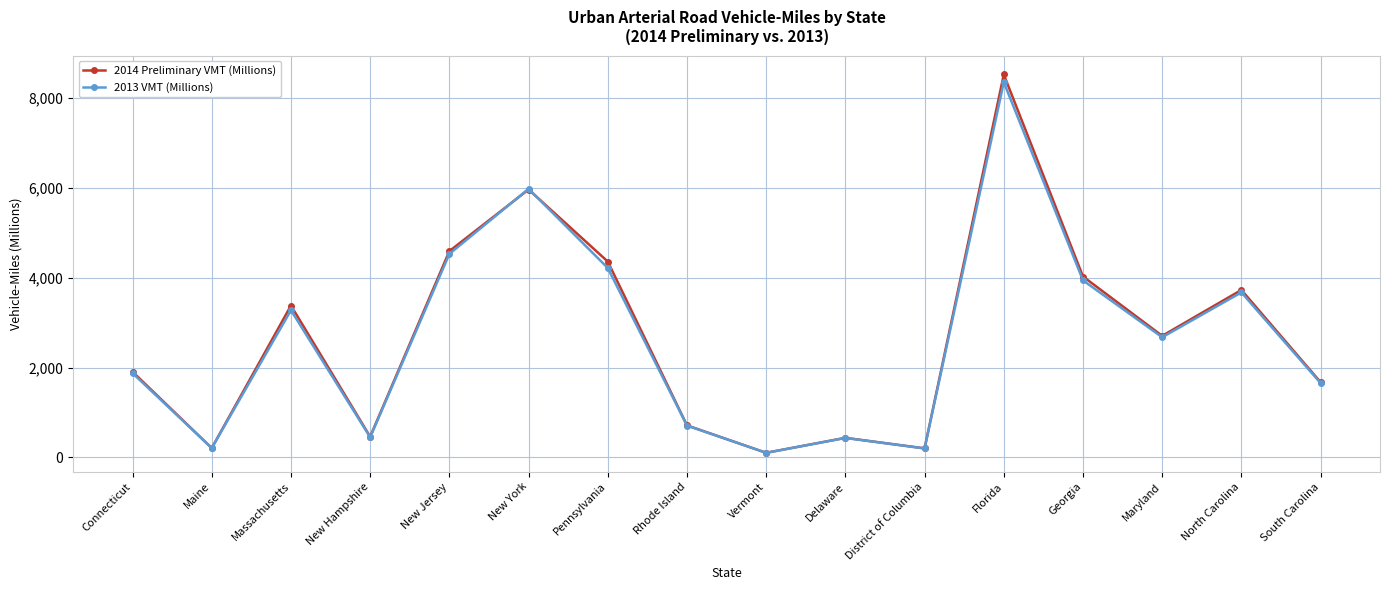

What is the total value across all series at Delaware?

870